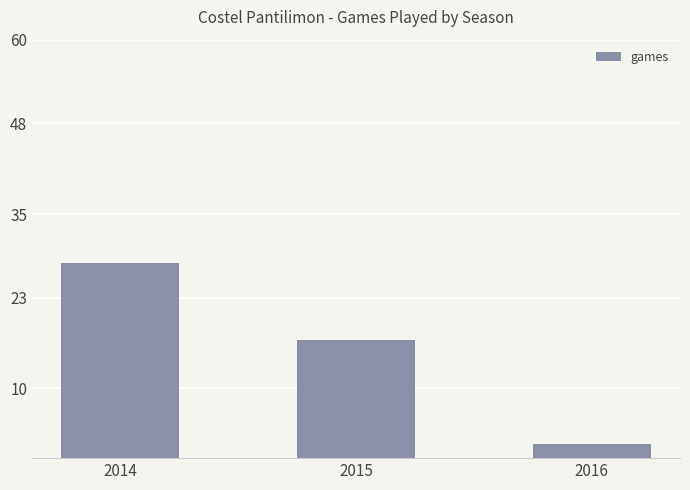

Reading right to left, list all the values displayed in this chart.

2	17	28